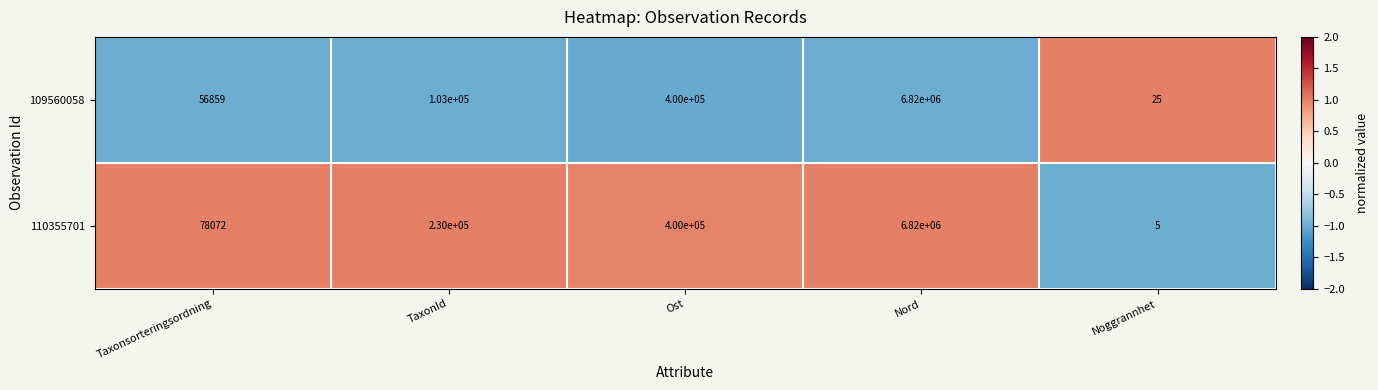

Reading right to left, what are all the values shown in this chart?

109560058: Noggrannhet=25	Nord=6820000	Ost=400000	TaxonId=103000	Taxonsorteringsordning=56859
110355701: Noggrannhet=5	Nord=6820000	Ost=400000	TaxonId=230000	Taxonsorteringsordning=78072